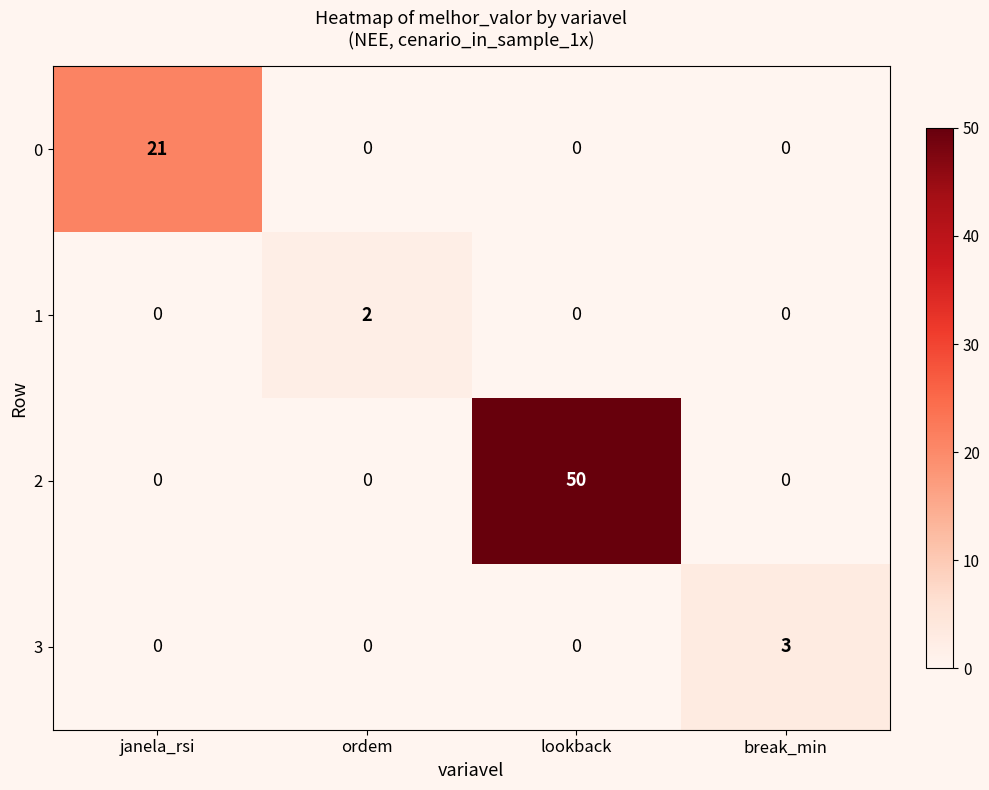

Which label corresponds to the largest value in the chart?

lookback